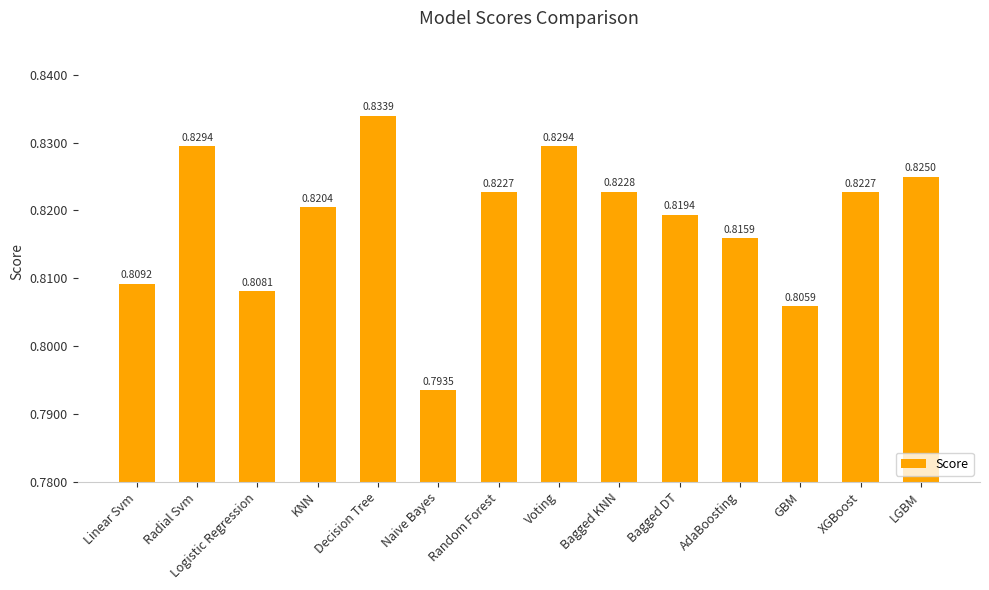

How many values are between 0 and 1?

14